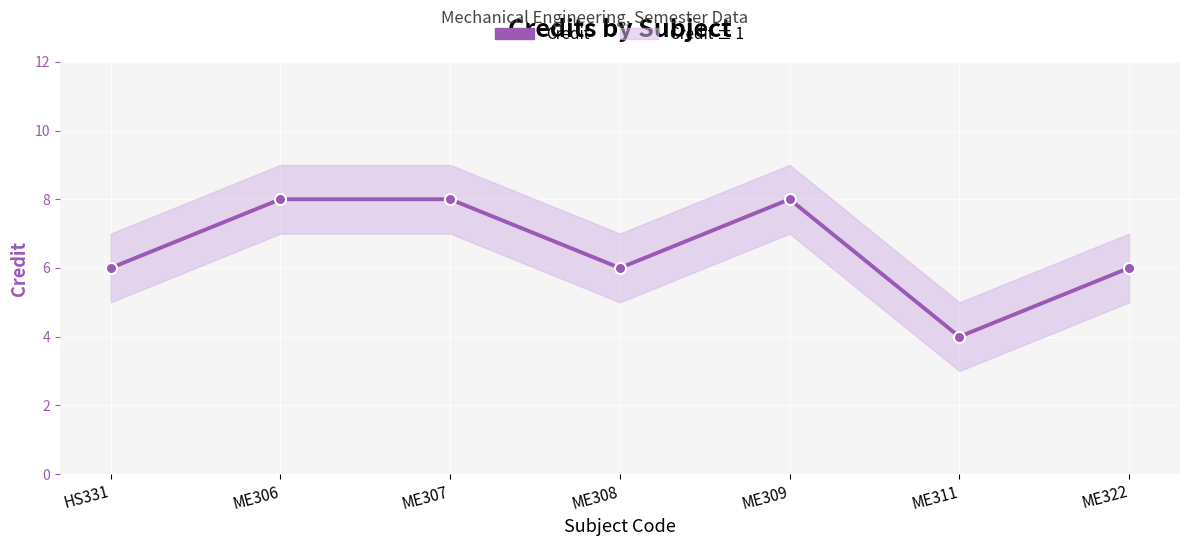

Read the value at ME308.

6